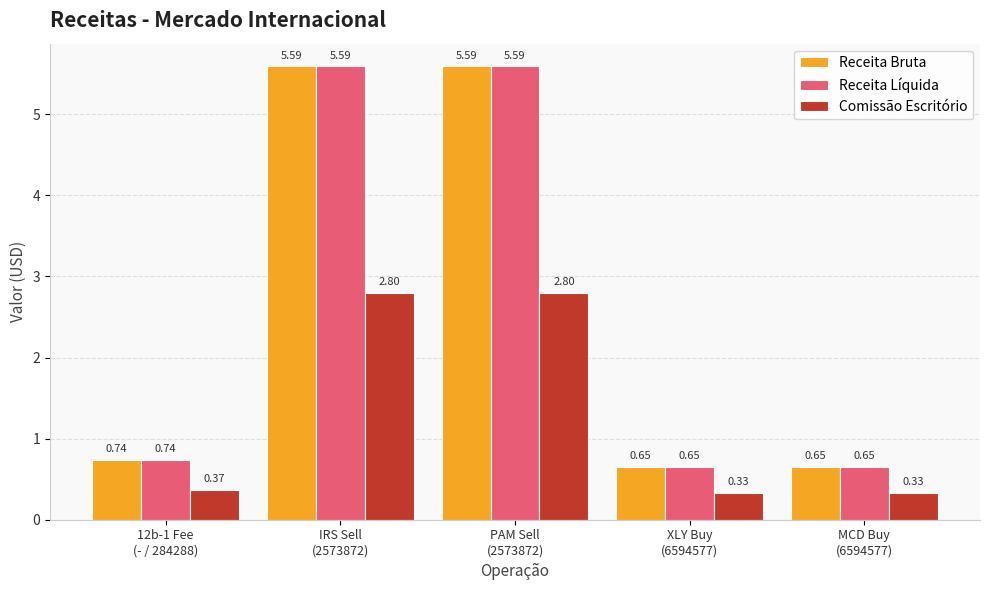

What is the label of the 5th bar from the left?

MCD Buy
(6594577)